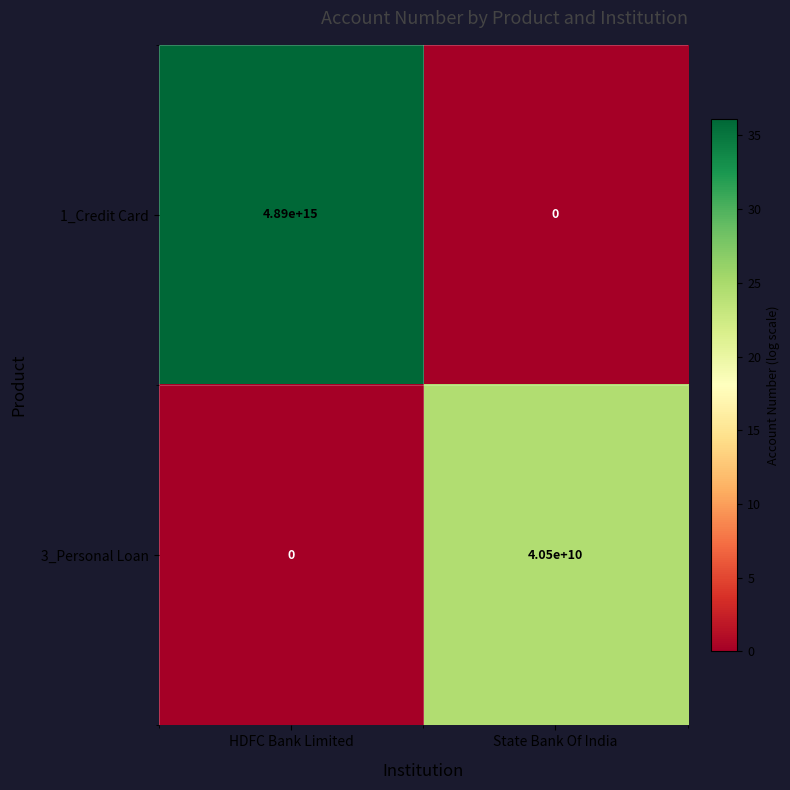

Which series has the widest spread of values?

1_Credit Card